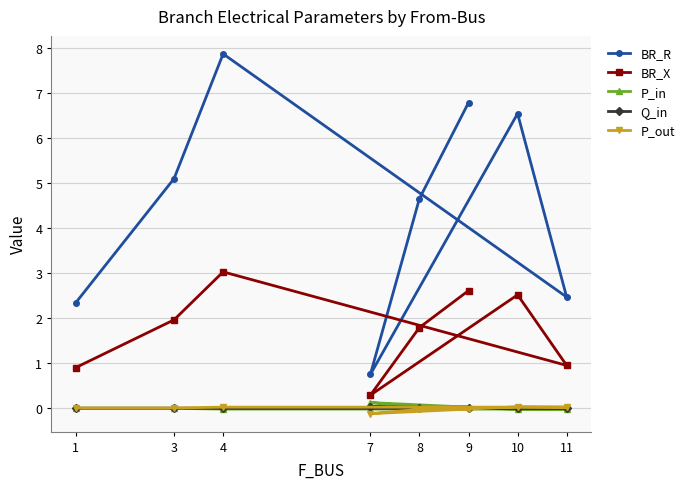

What is the total value across all series at 8?

6.4